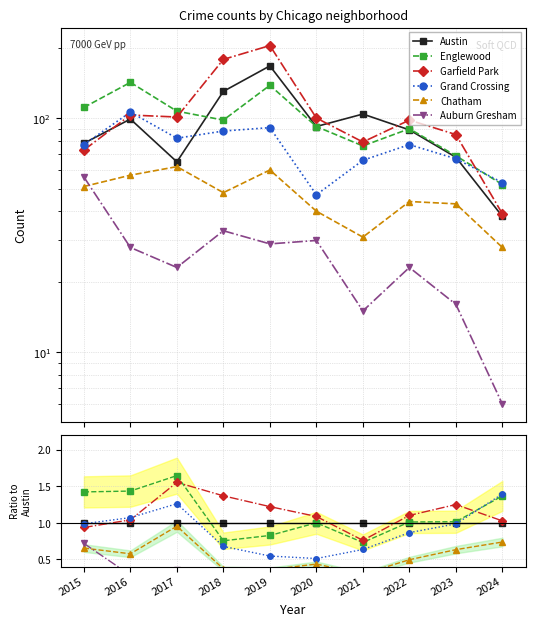

Between 2016 and 2018, which is larger?

2016